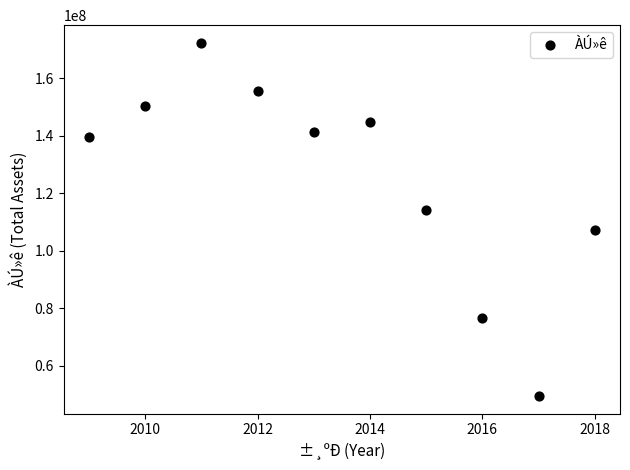

What is the average X value?

2014